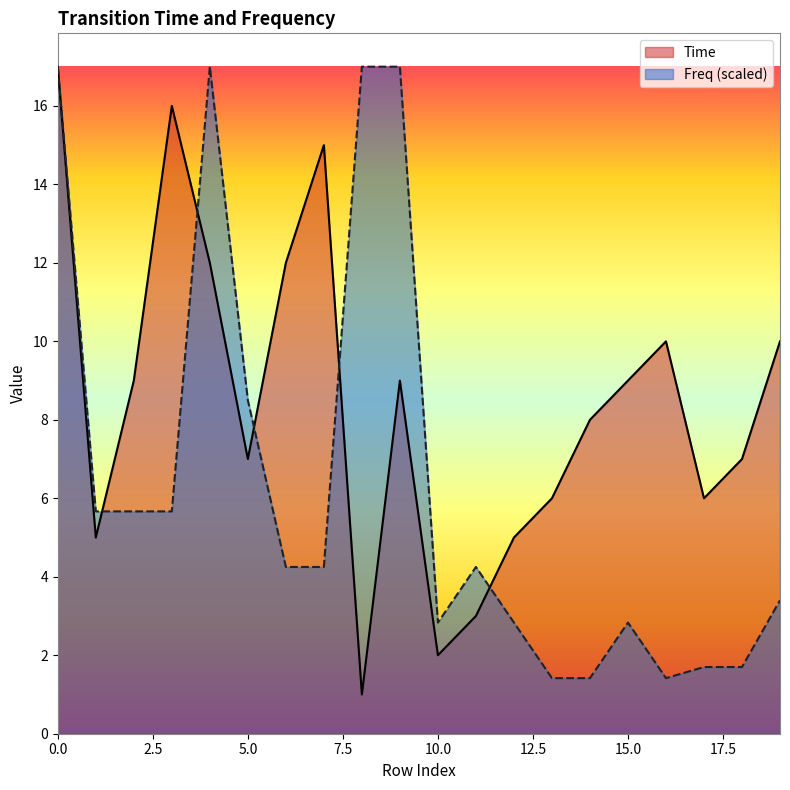

What is the total value across all series at 18?

8.7